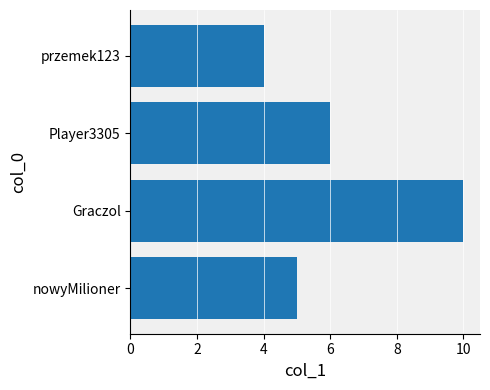

Rank the categories by value from lowest to highest.

przemek123, nowyMilioner, Player3305, Graczol